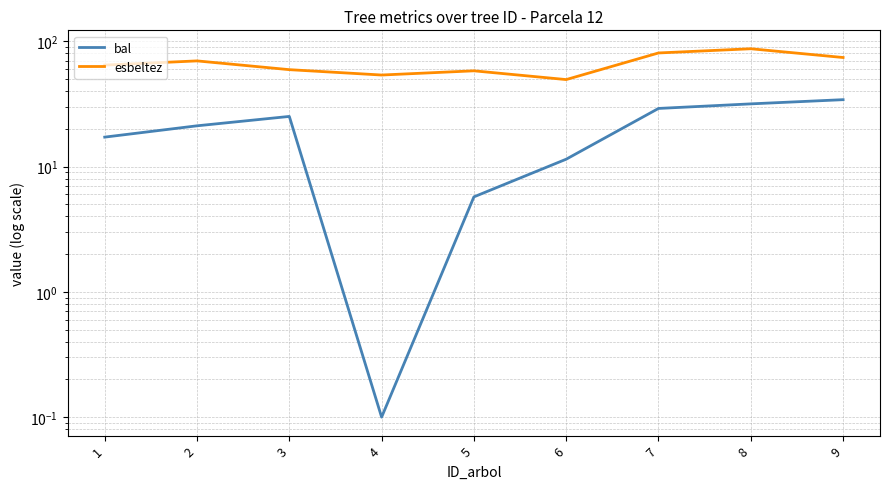

What is the minimum value for bal?

0.1